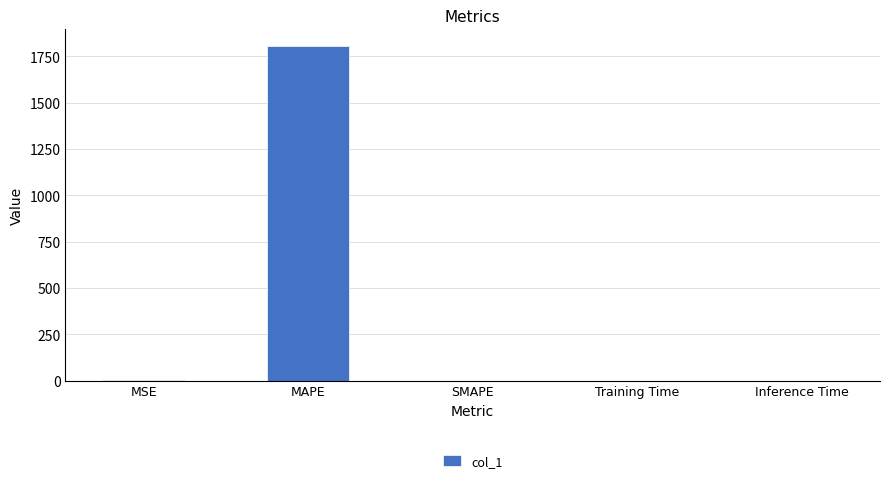

Does the chart contain stacked bars?

No